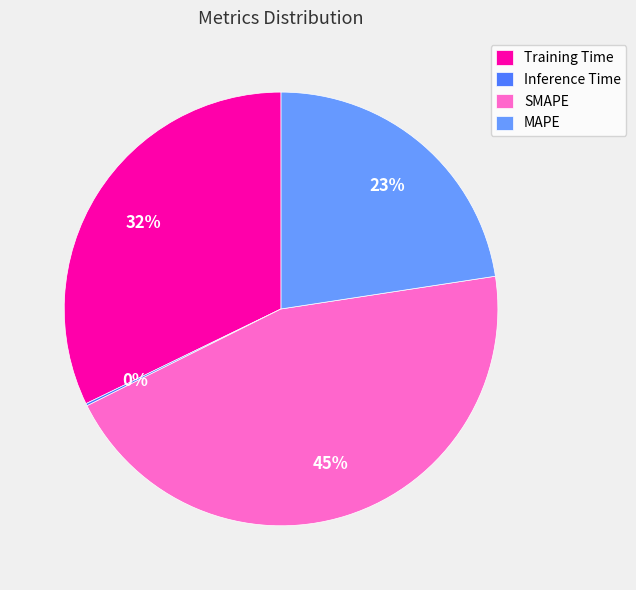

To the nearest percent, what is the difference between the SMAPE and Training Time slice percentages?

13%